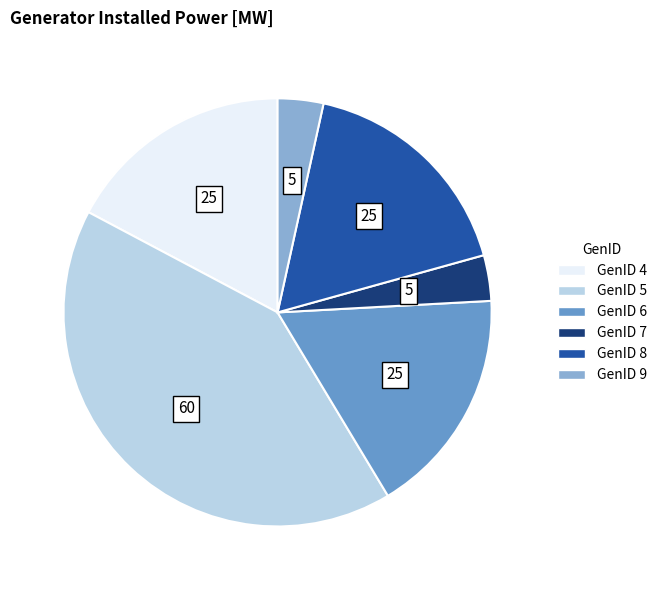

Is there a majority slice in this chart?

No